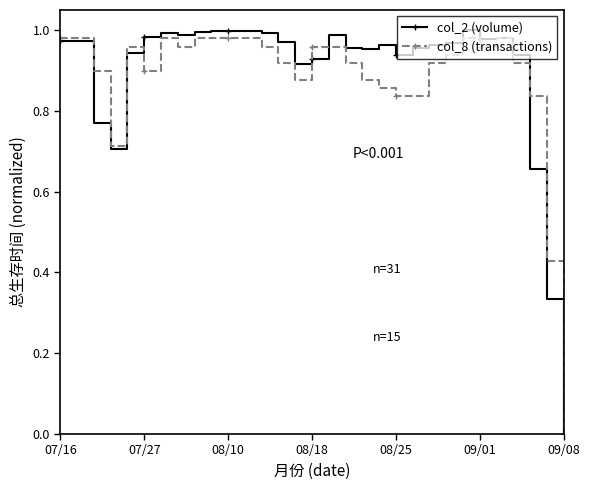

True or false: col_8 (transactions) has more than 2 interior local peaks.

True